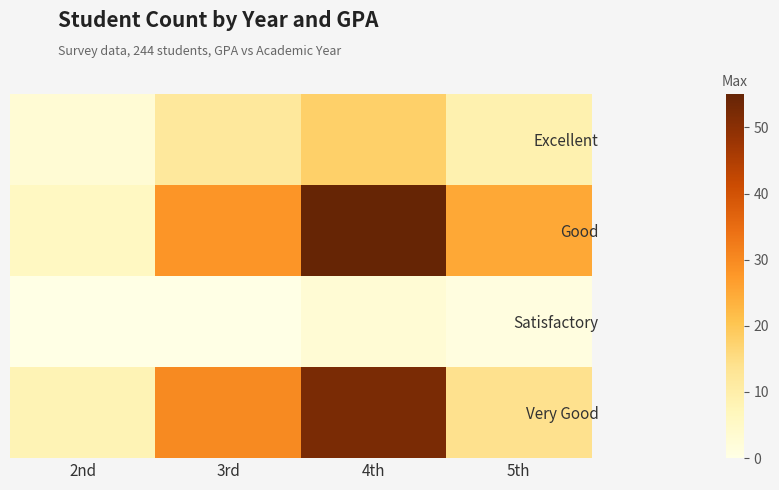

What is the total value across all series at 4th?

128